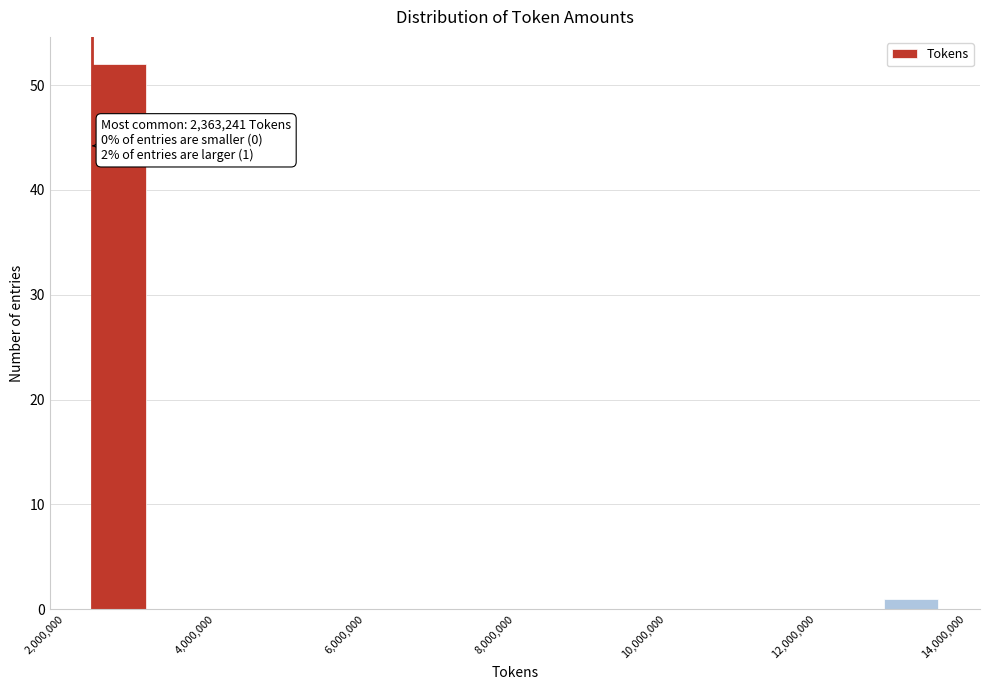

Read against the x-axis, roughly where is the centre of the tallest bar?

2800000